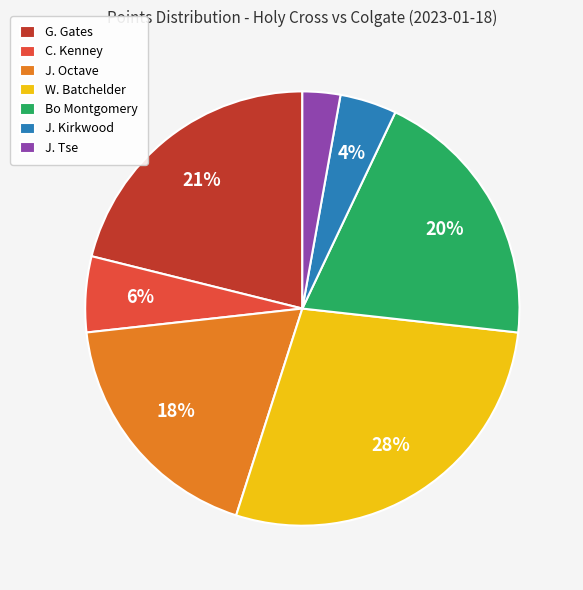

Between W. Batchelder and J. Octave, which is larger?

W. Batchelder